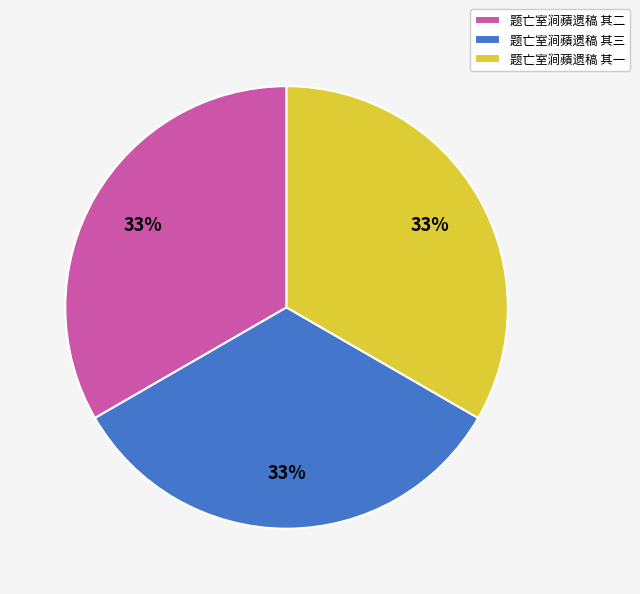

Approximately how many times larger is the value at 题亡室涧蘋遗稿 其一 compared to 题亡室涧蘋遗稿 其二?

1.0